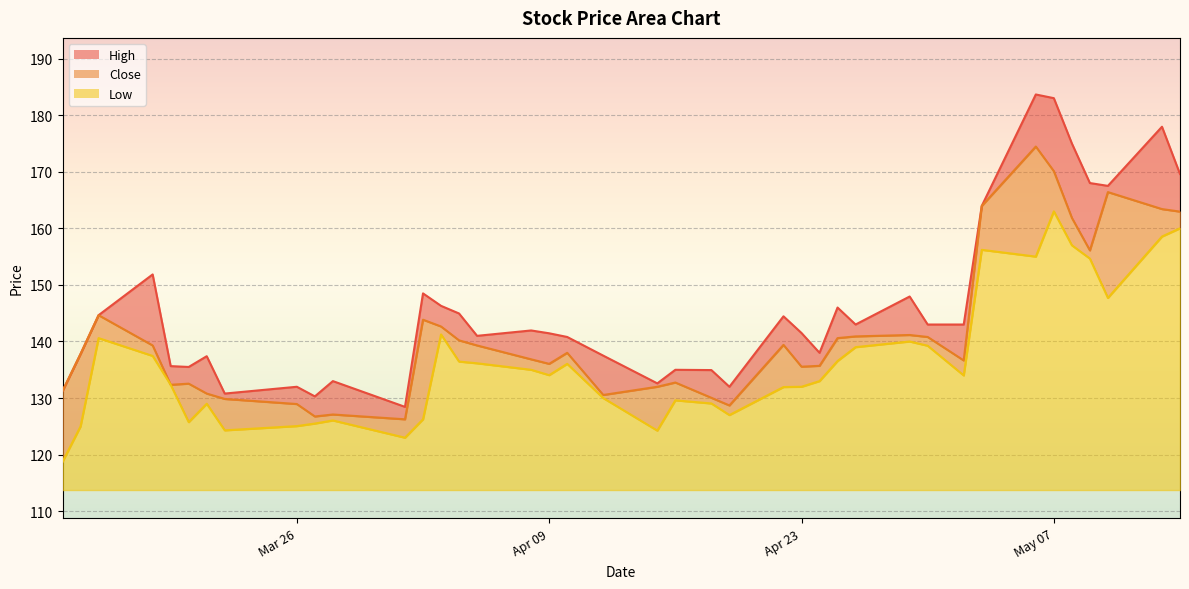

At how many categories does at least one series exceed 150?

9